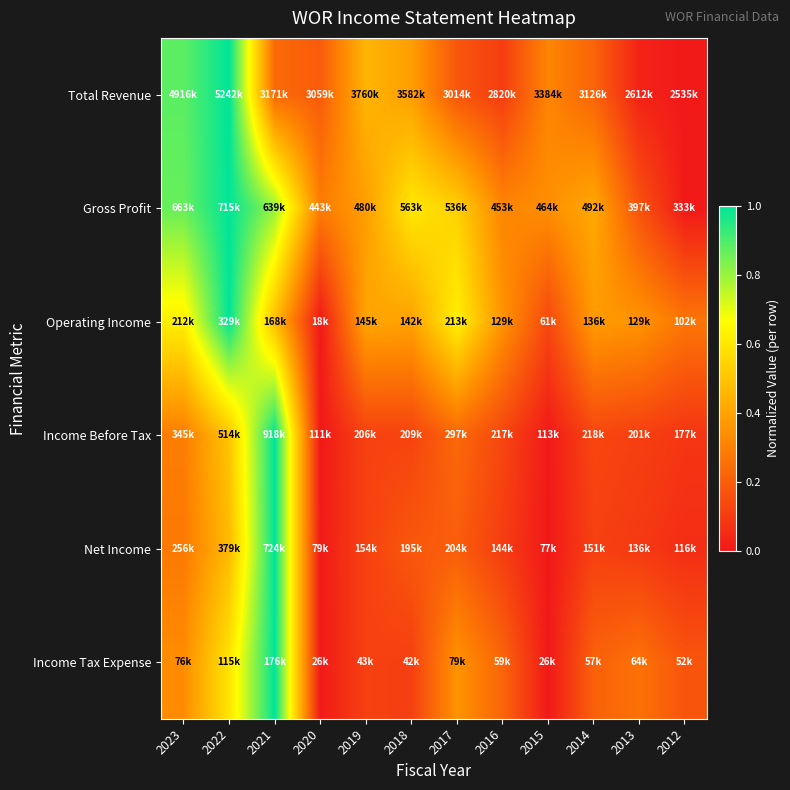

Reading left to right, list all the values displayed in this chart.

Total Revenue: 2023=0.9	2022=1.0	2021=0.2	2020=0.2	2019=0.5	2018=0.4	2017=0.2	2016=0.1	2015=0.3	2014=0.2	2013=0.0	2012=0.0
Gross Profit: 2023=0.9	2022=1.0	2021=0.8	2020=0.3	2019=0.4	2018=0.6	2017=0.5	2016=0.3	2015=0.3	2014=0.4	2013=0.2	2012=0.0
Operating Income: 2023=0.6	2022=1.0	2021=0.5	2020=0.0	2019=0.4	2018=0.4	2017=0.6	2016=0.4	2015=0.1	2014=0.4	2013=0.4	2012=0.3
Income Before Tax: 2023=0.3	2022=0.5	2021=1.0	2020=0.0	2019=0.1	2018=0.1	2017=0.2	2016=0.1	2015=0.0	2014=0.1	2013=0.1	2012=0.1
Net Income: 2023=0.3	2022=0.5	2021=1.0	2020=0.0	2019=0.1	2018=0.2	2017=0.2	2016=0.1	2015=0.0	2014=0.1	2013=0.1	2012=0.1
Income Tax Expense: 2023=0.3	2022=0.6	2021=1.0	2020=0.0	2019=0.1	2018=0.1	2017=0.4	2016=0.2	2015=0.0	2014=0.2	2013=0.3	2012=0.2